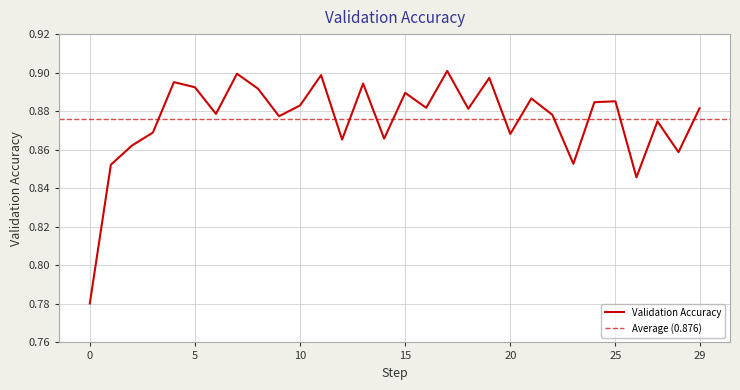

What is the value of the 6th point from the left?

0.9